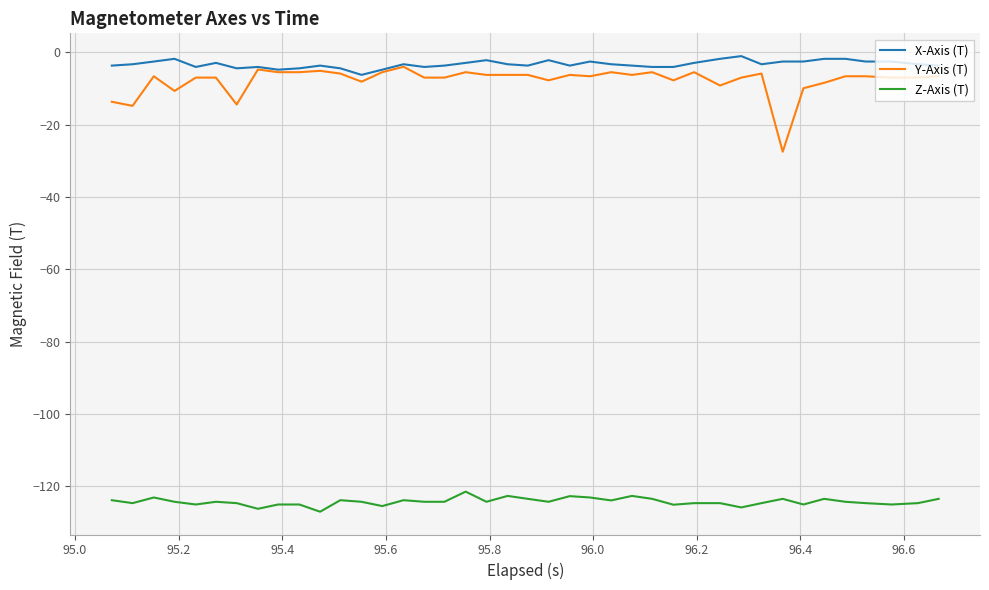

What is the maximum value shown in the chart?

-1.0